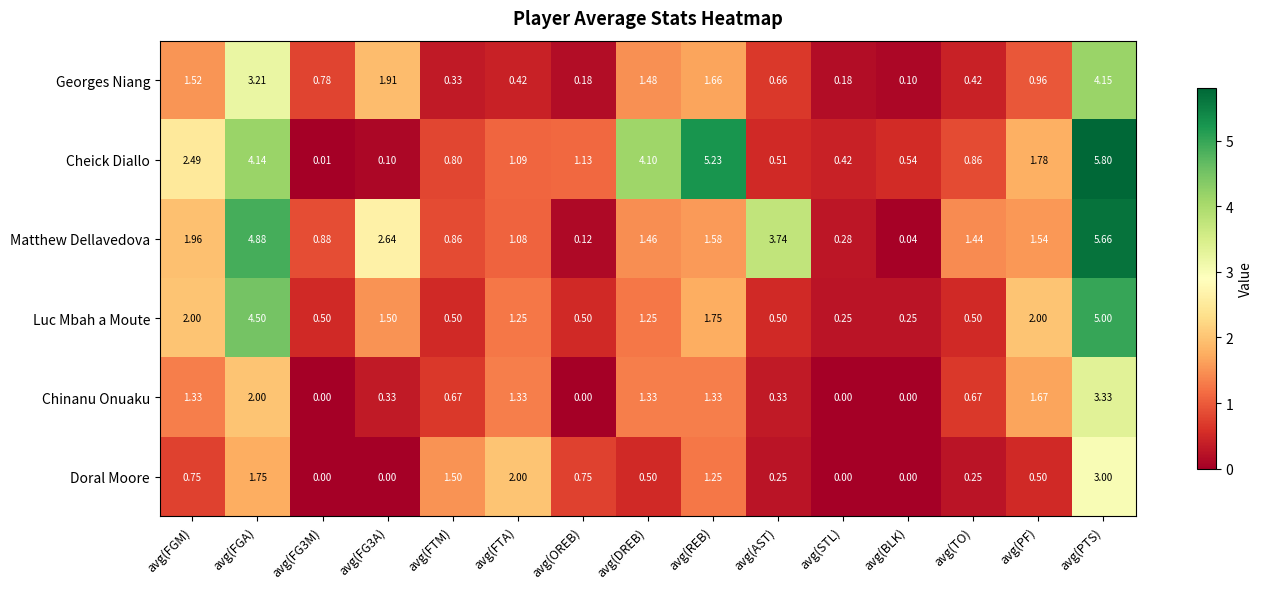

Which series has the largest total across all categories?

Cheick Diallo